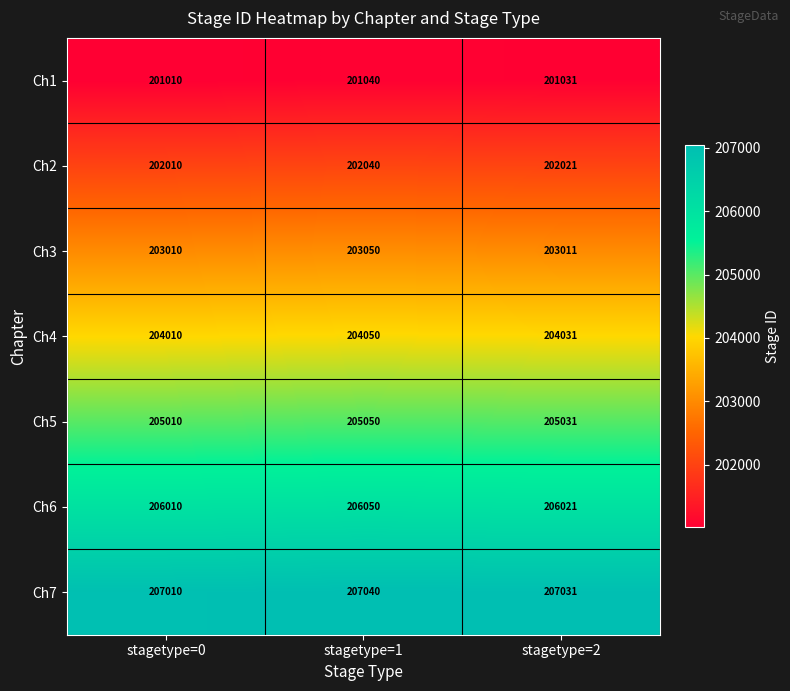

List the series in order of their peak value, highest first.

Ch7, Ch6, Ch5, Ch4, Ch3, Ch2, Ch1